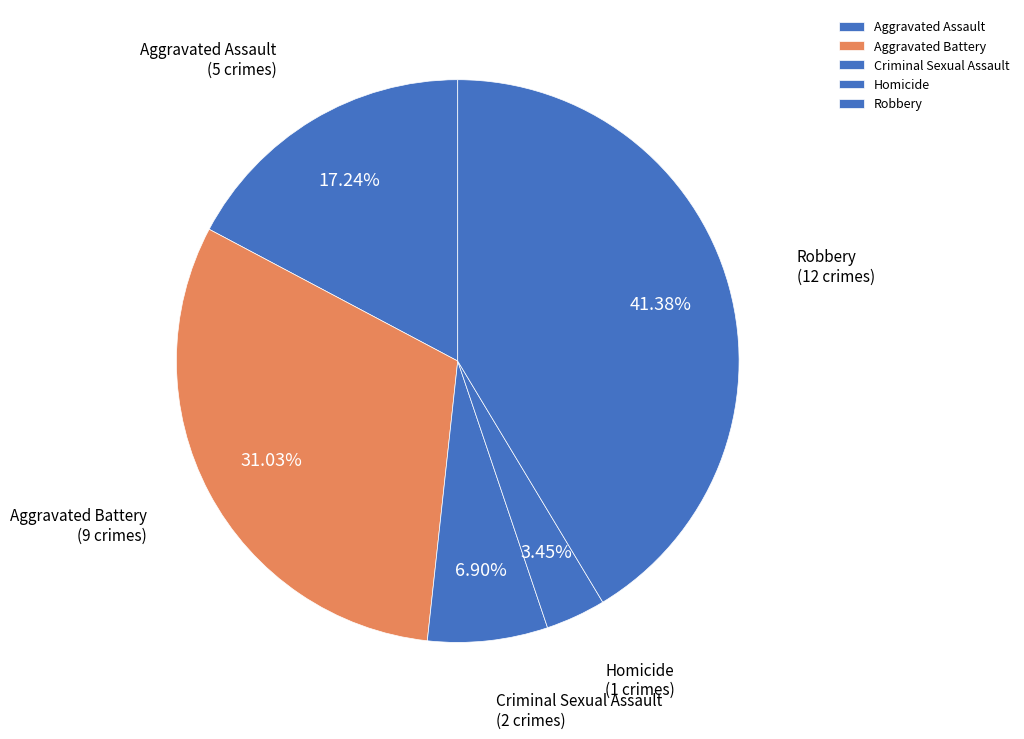

True or false: Homicide accounts for 3% of the total.

True